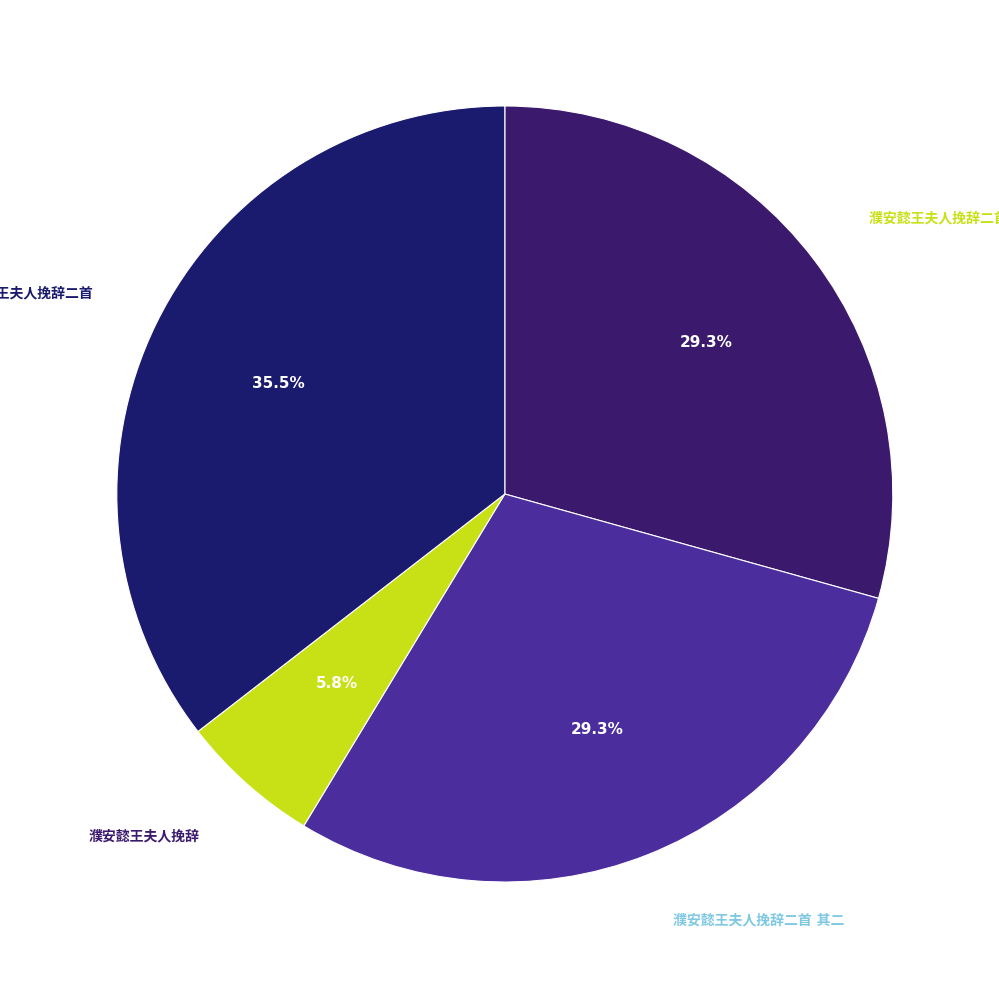

How many segments does this pie chart have?

4